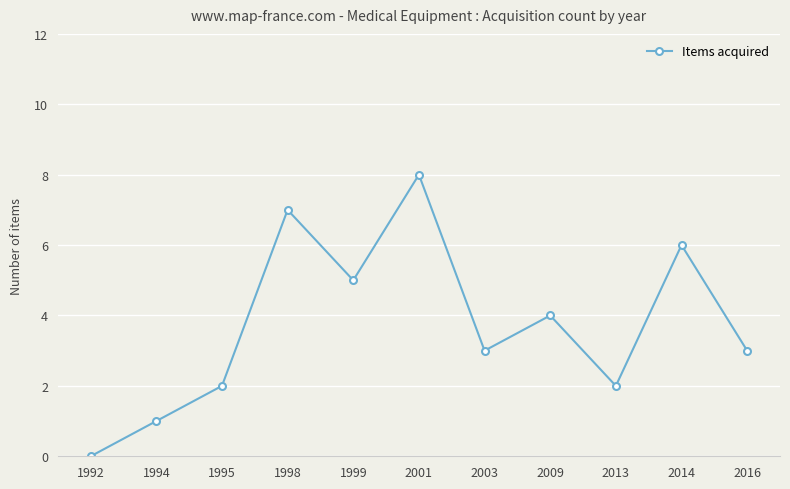

Count the number of data series in this chart.

1